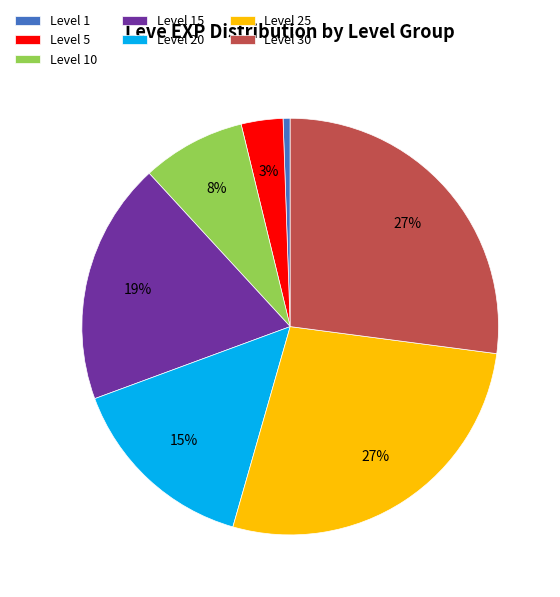

Approximately how many times larger is the value at Level 30 compared to Level 15?

1.4